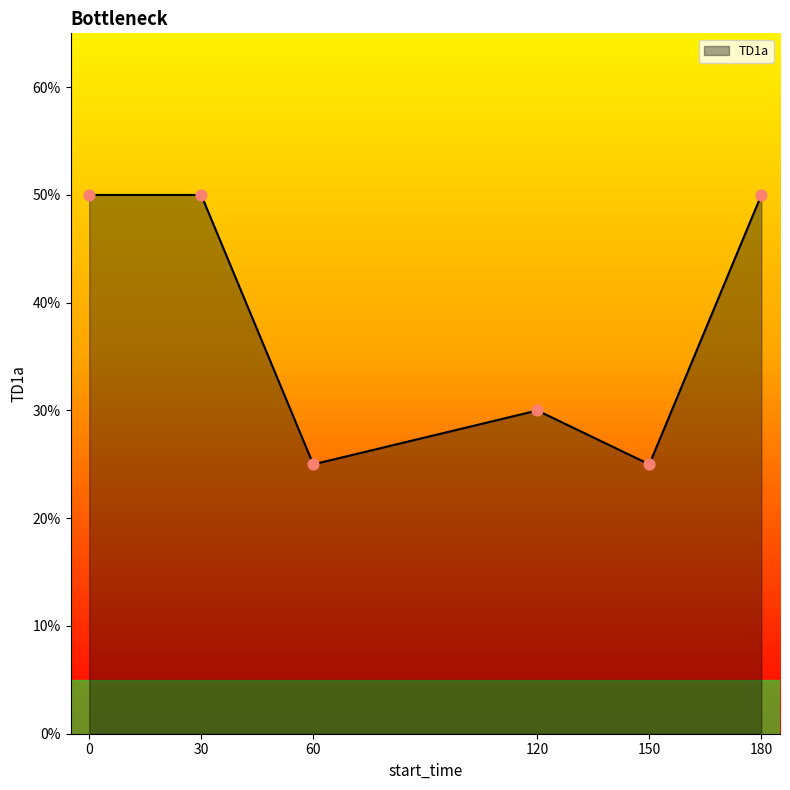

Is this an area chart (filled region under the line)?

Yes